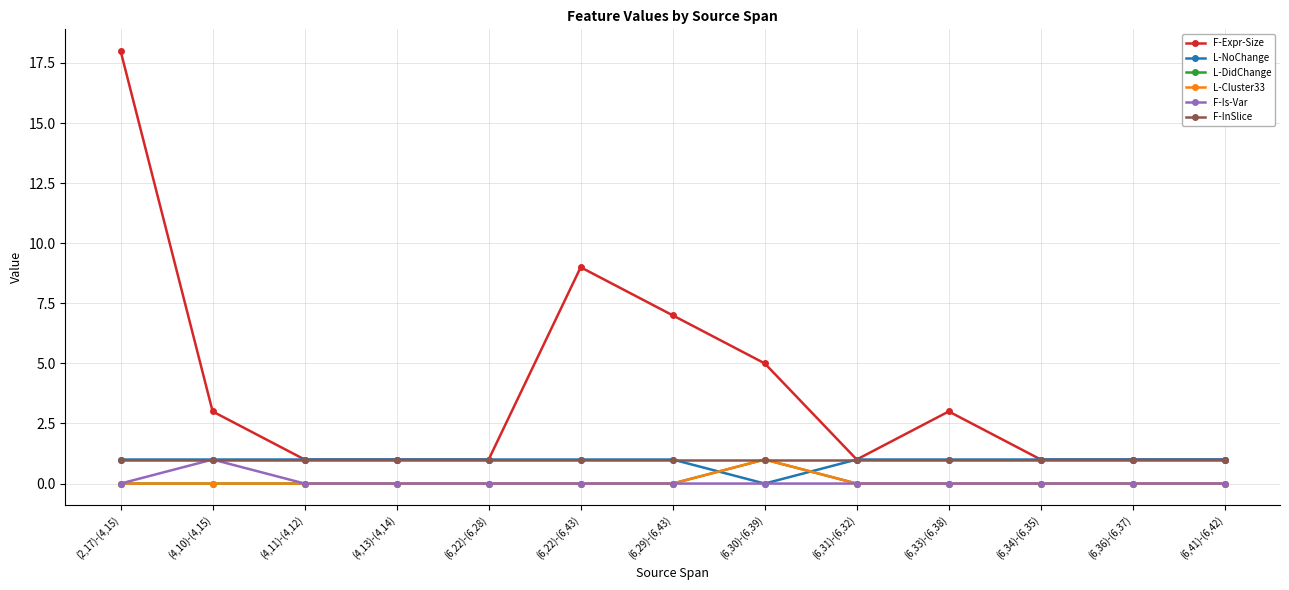

Where is F-InSlice nearest to the value 1?

(2,17)-(4,15)